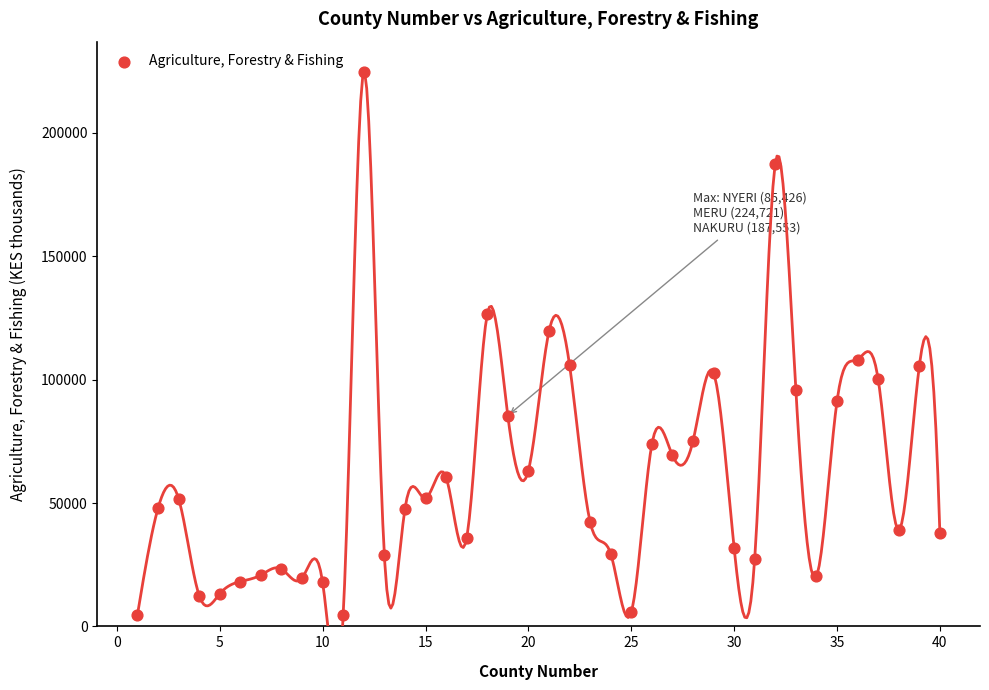

What is the range of X values (max minus min)?

39